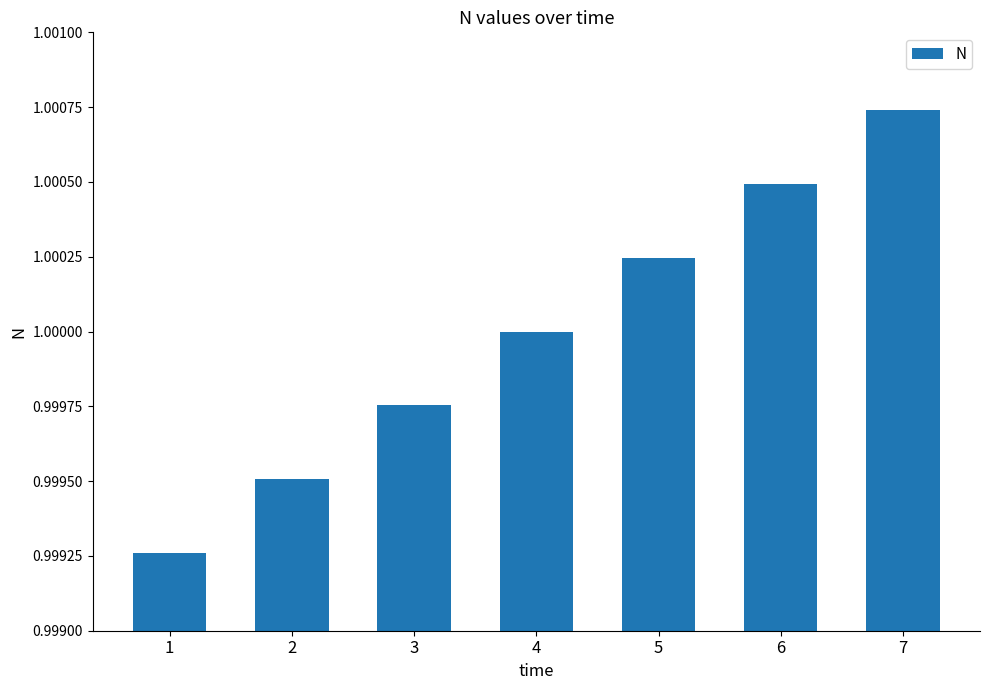

Which has a higher value, 3 or 6?

6